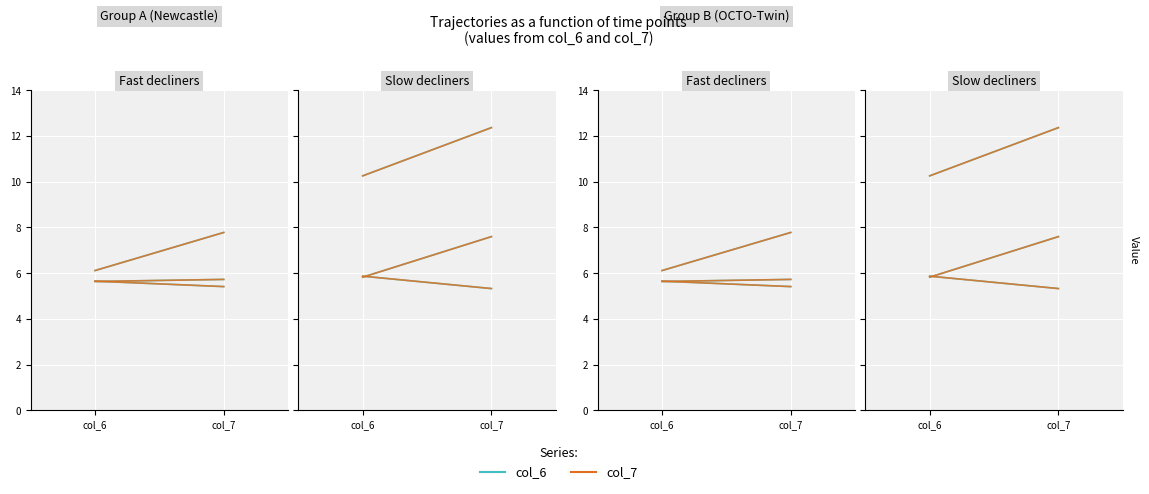

The value of col_7 at col_6 is 5.8. True or false?

True